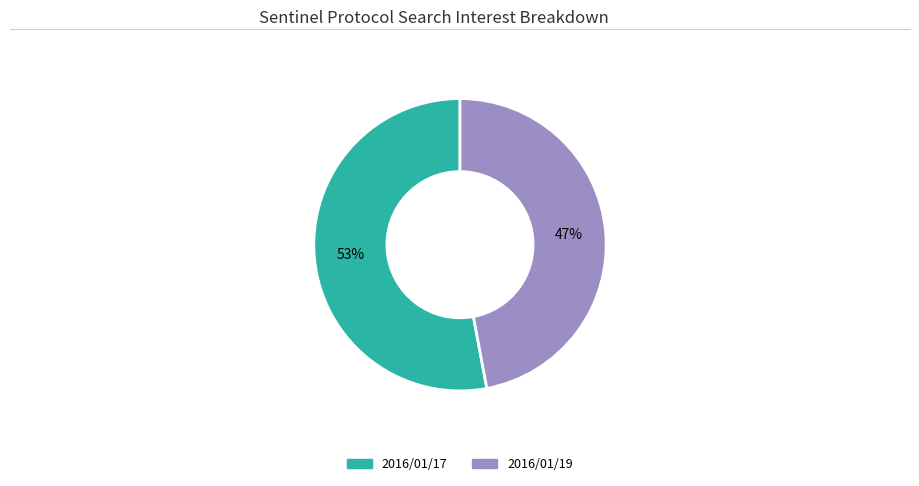

To the nearest percent, what is the difference between the largest and smallest slice percentages?

6%